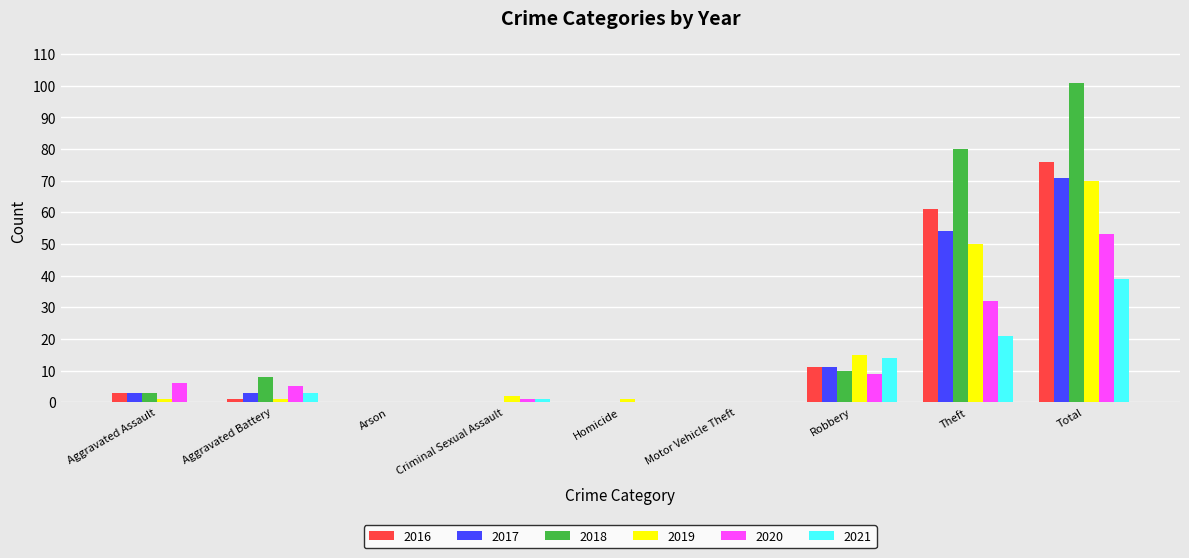

True or false: 2021 has a value of 39 at Total.

True